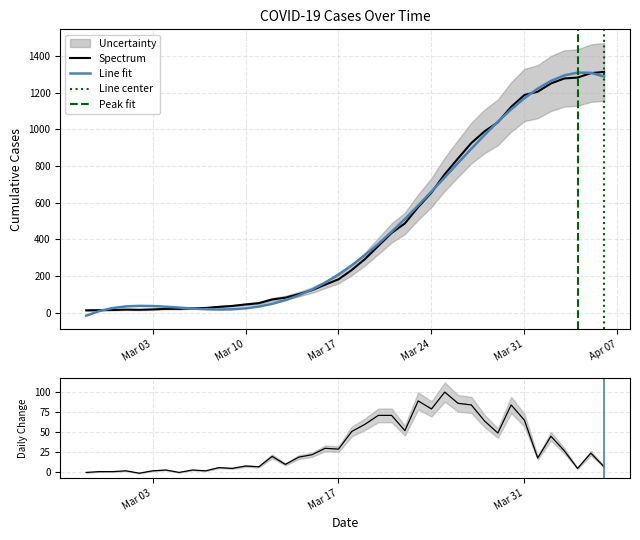

True or false: the data has more than 2 interior local peaks.

False